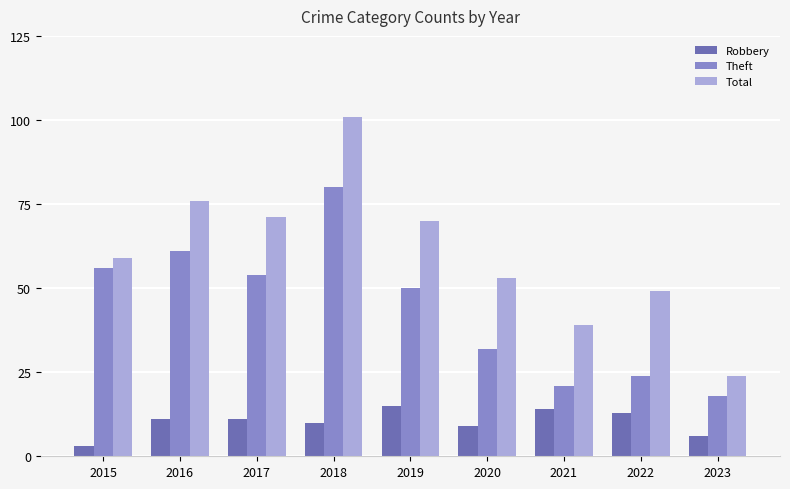

What is the spread (max minus min) of values at 2017?

60